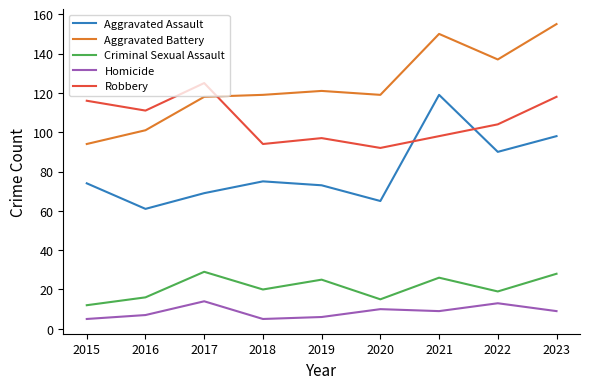

At how many categories does at least one series exceed 104?

9